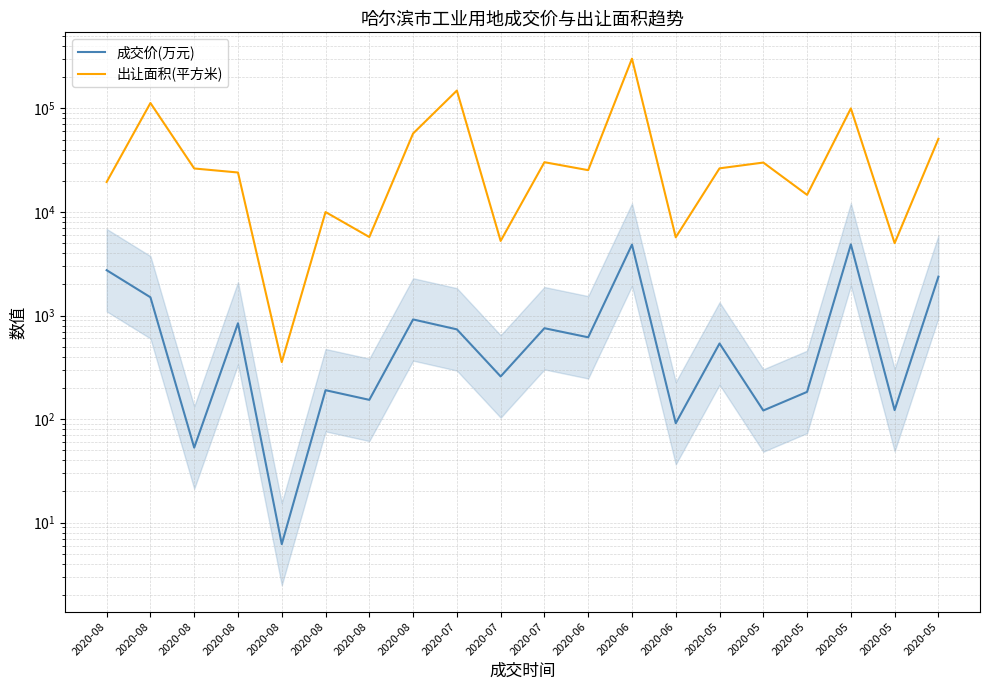

How many data points in 成交价(万元) are above 616?

9